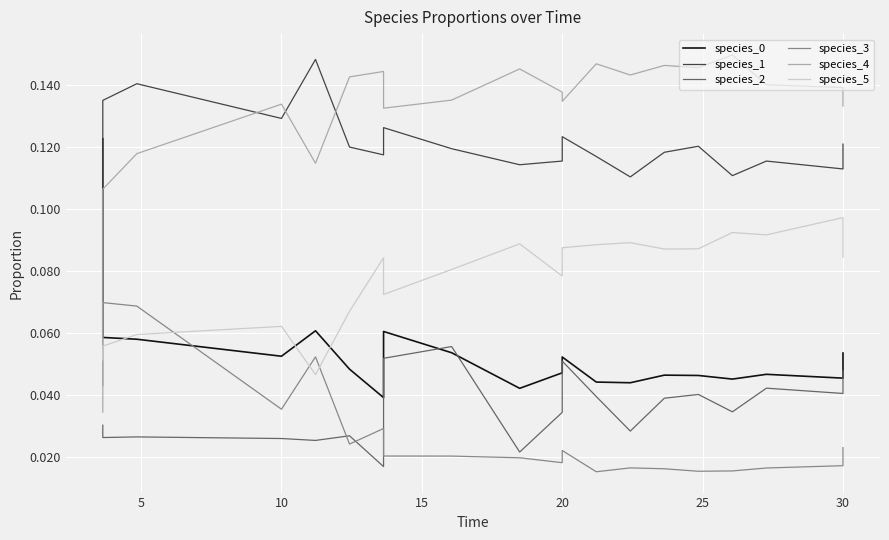

Which series has the widest spread of values?

species_4